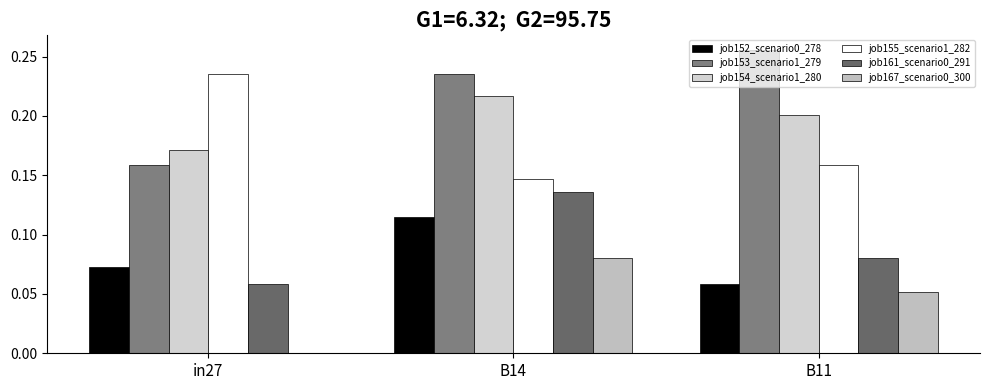

What is the sum of all job153_scenario1_279 values?

0.6